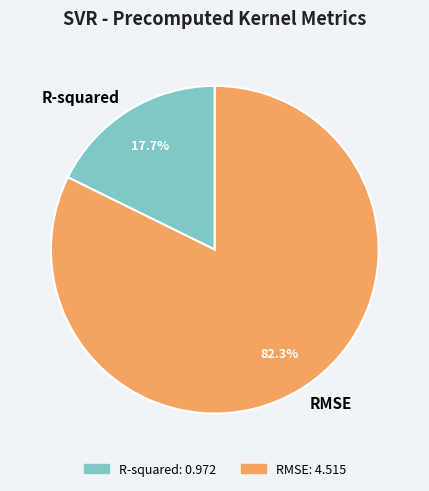

Count the number of slices in the pie.

2